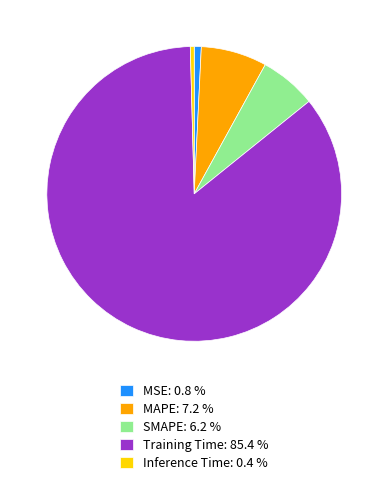

Does any single category account for the majority?

Yes